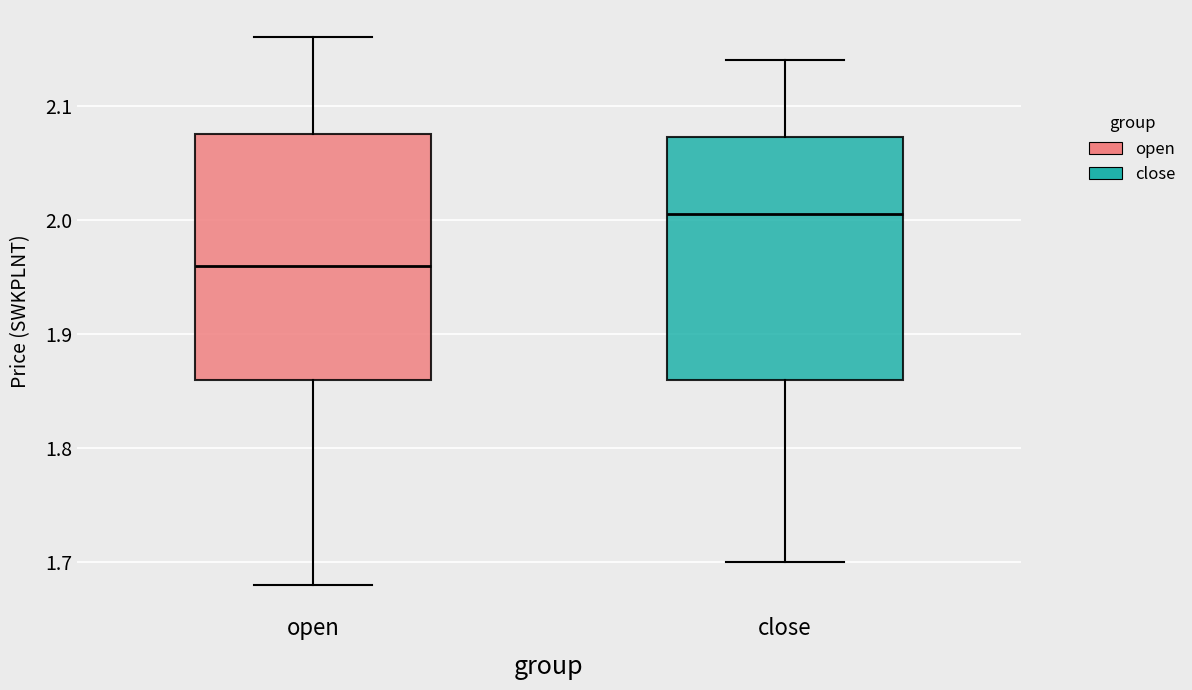

Where is the lower edge of the box for open on the y-axis? The values are not printed on the chart, so give them approximately, as read against the axis.

1.86